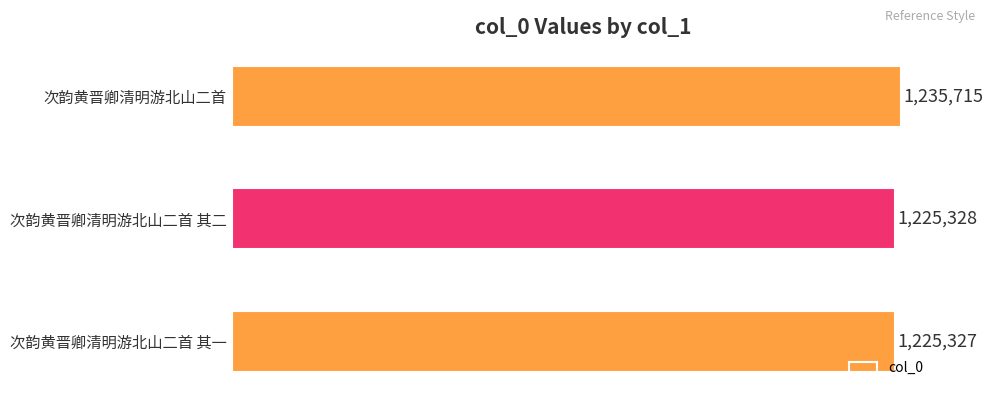

List the labels in order of value, smallest first.

次韵黄晋卿清明游北山二首 其一, 次韵黄晋卿清明游北山二首 其二, 次韵黄晋卿清明游北山二首